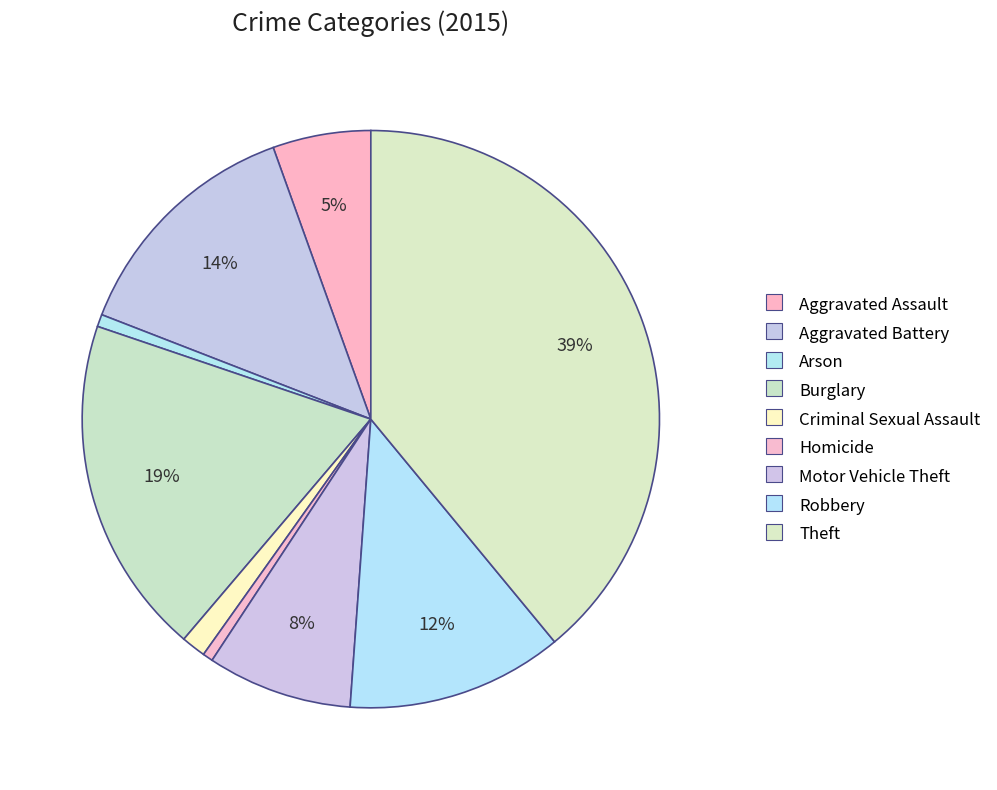

Which category has the biggest portion of the pie?

Theft